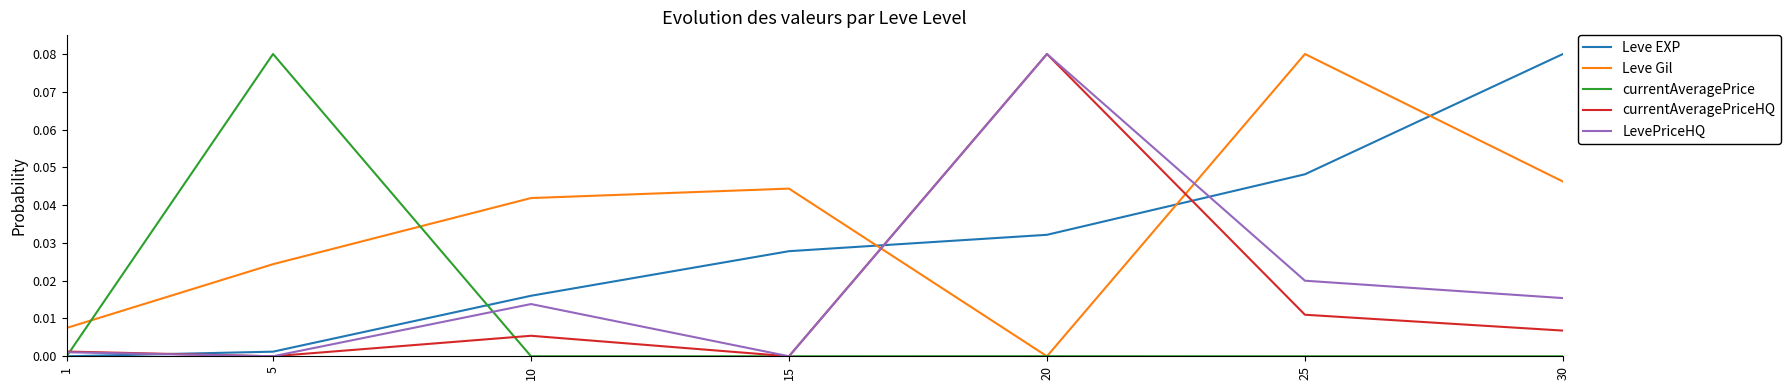

At which label does currentAveragePrice reach its peak?

5